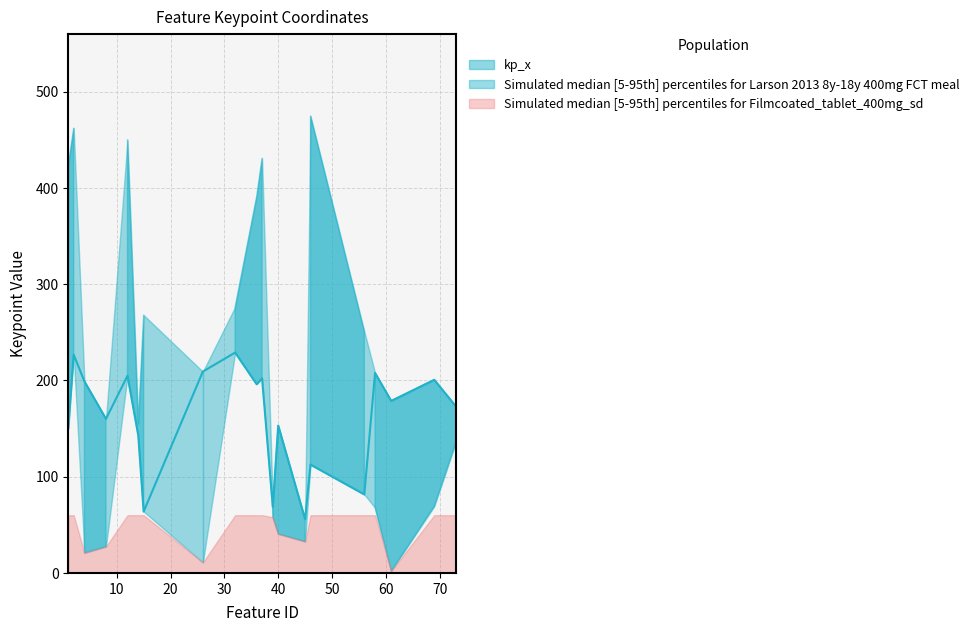

What is the minimum value shown in the chart?

55.8